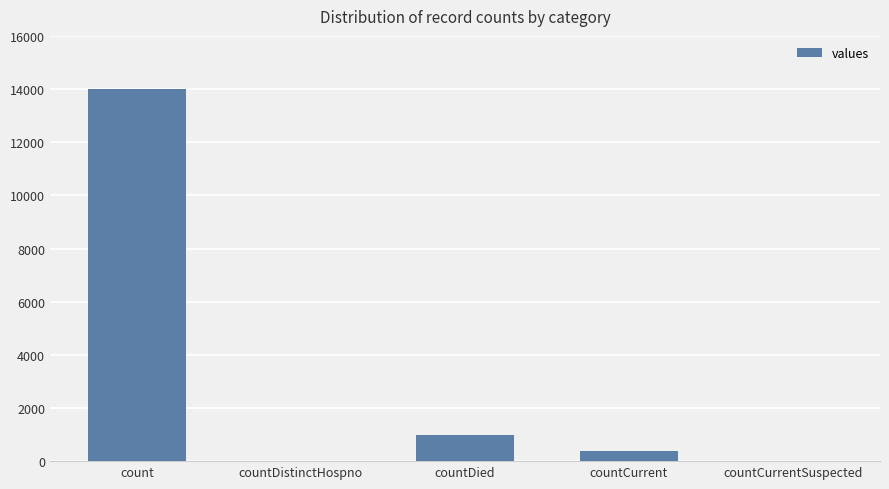

Which label corresponds to the largest value in the chart?

count